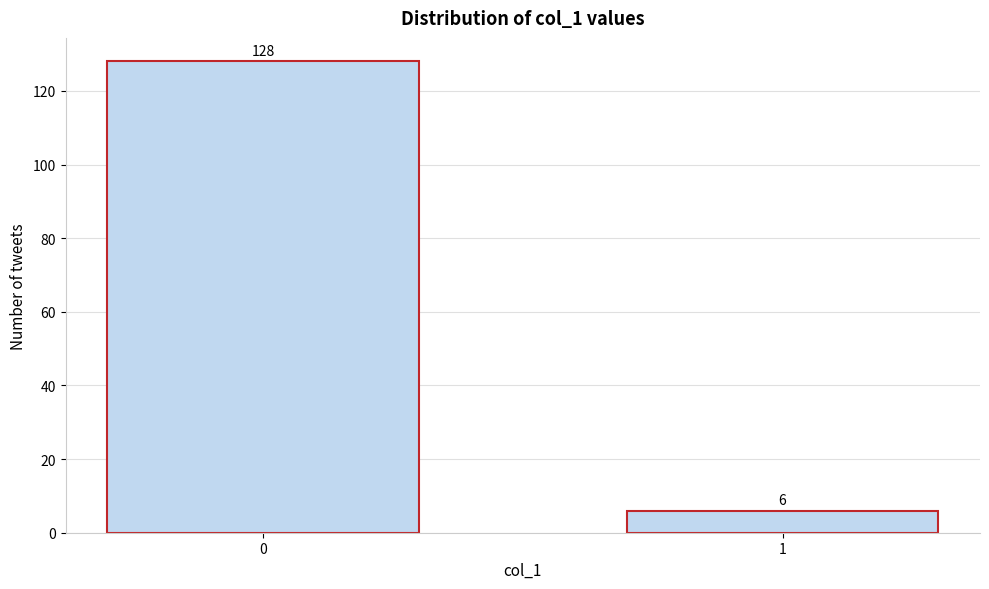

Reading left to right, what are all the values shown in this chart?

128	6